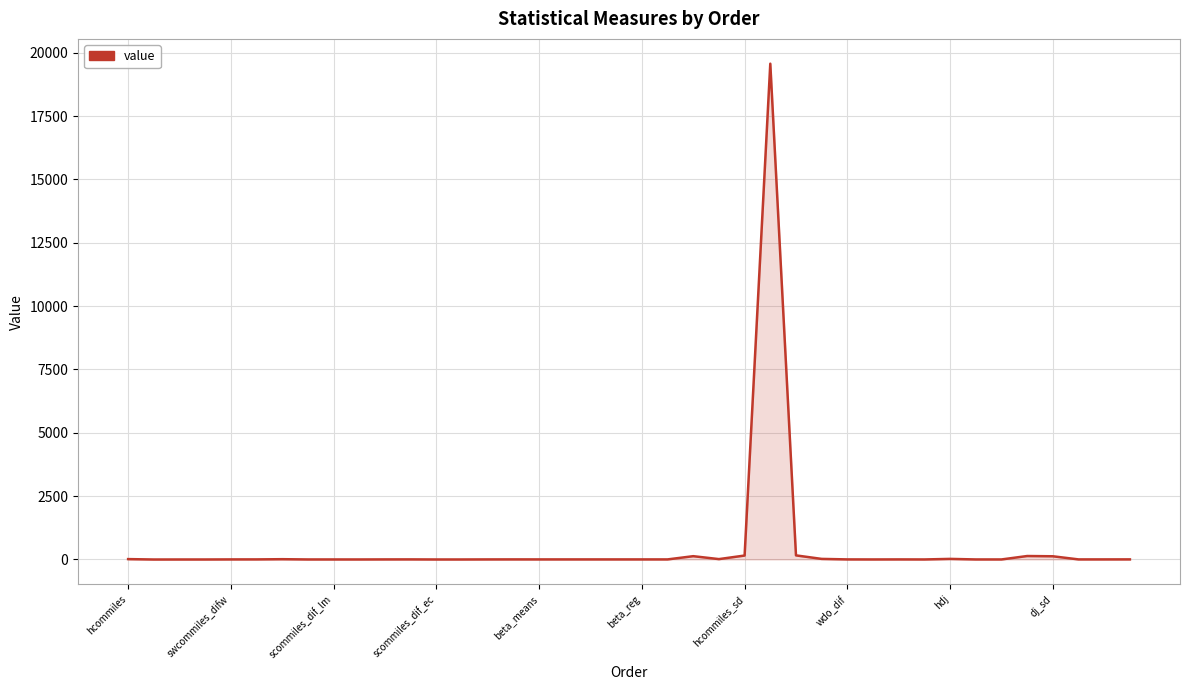

What is the sum of all values?

20314.9